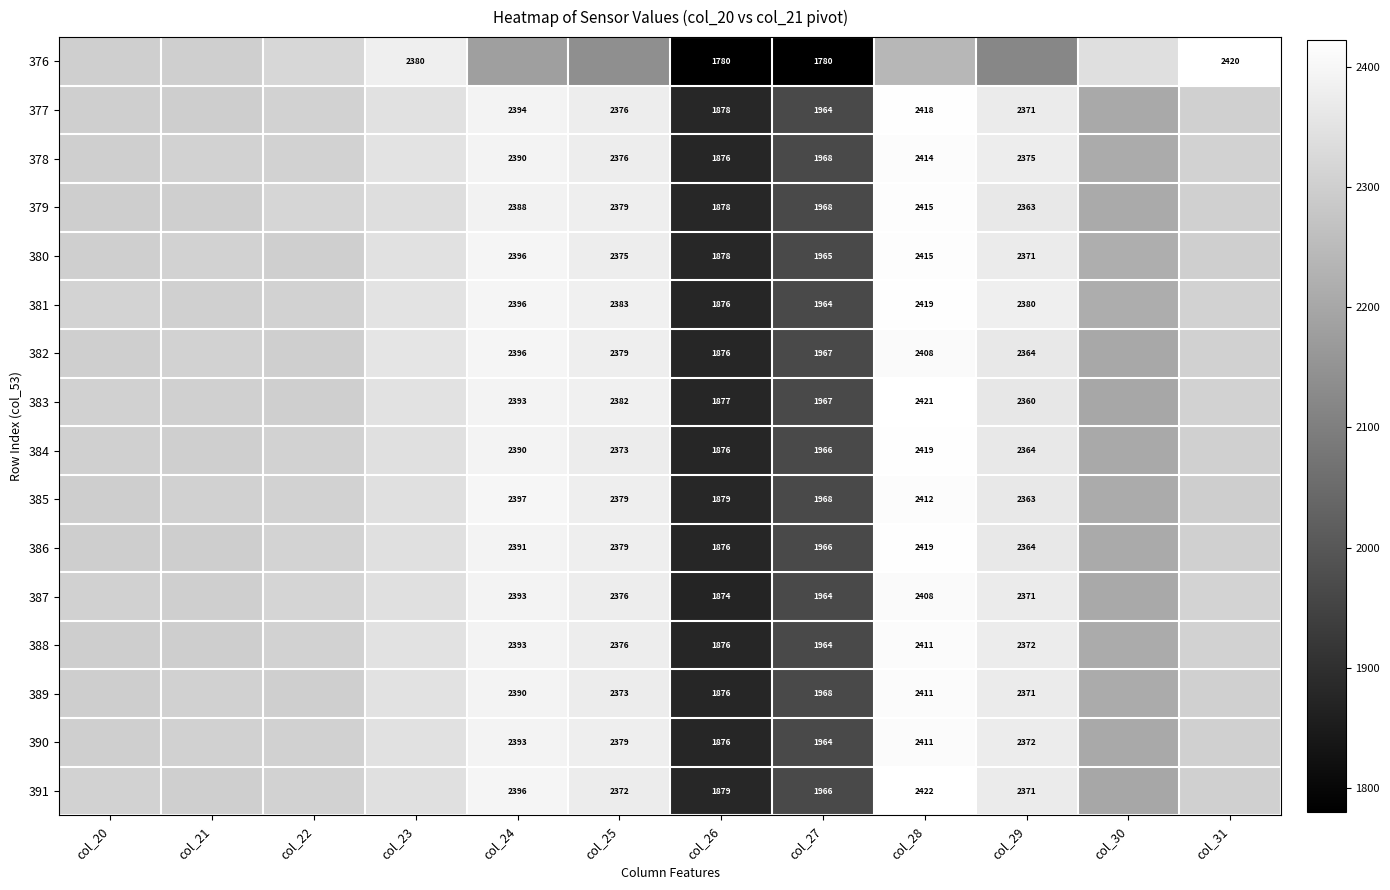

What is the difference between the 391 values at col_27 and col_28?

456